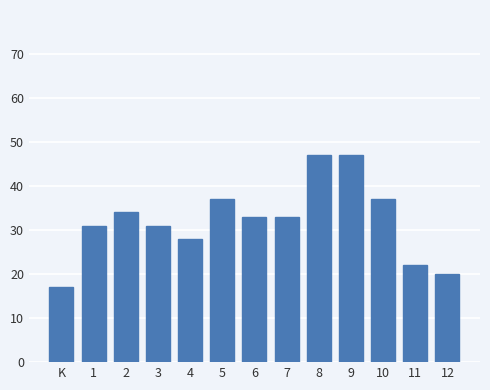

Reading left to right, extract all data points from this chart.

17	31	34	31	28	37	33	33	47	47	37	22	20